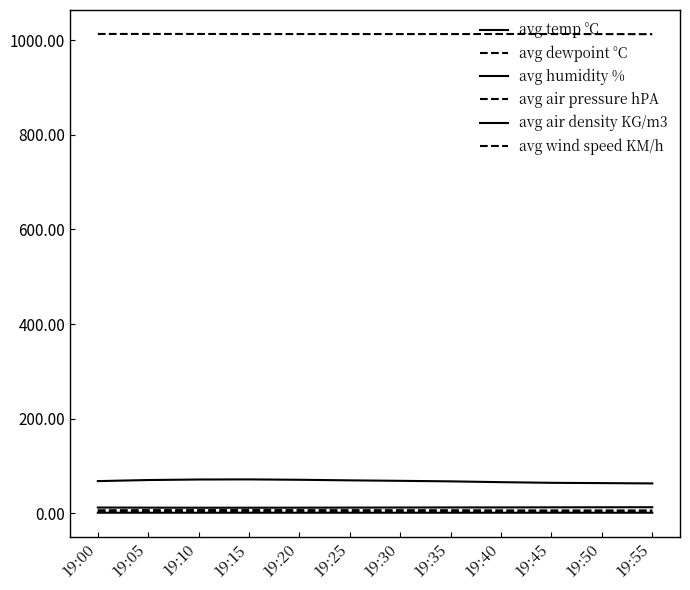

Does the chart have visible grid lines?

No